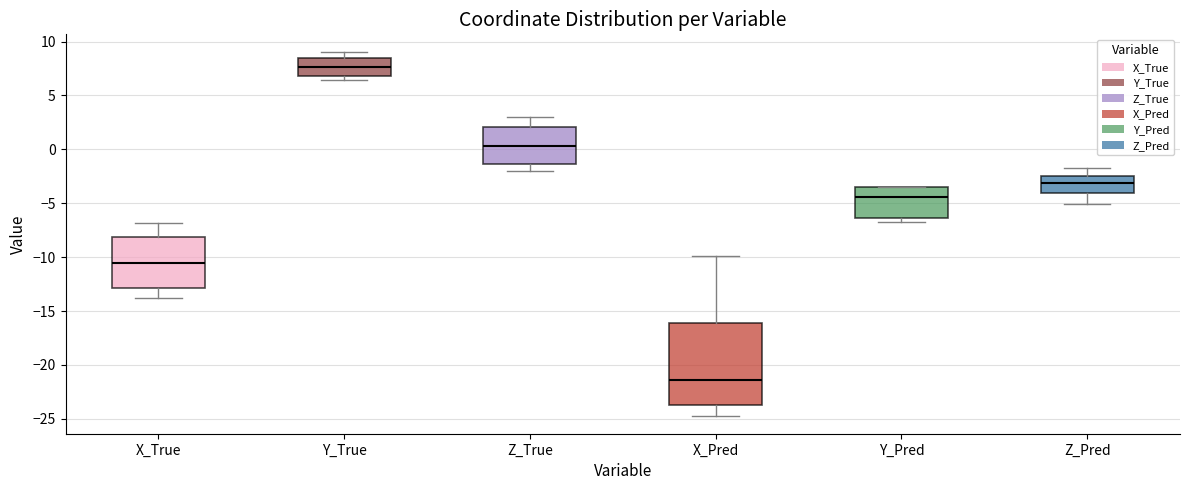

Reading left to right, transcribe this box plot: for each box, give where its median line is, the range the box spans, and where its two whiskers end, as read against the y-axis. The values are not printed on the chart, so give them approximately, as read against the axis.

X_True: median -10.5, box -13.0 to -8.0, whiskers -13.5 to -7.0
Y_True: median 7.5, box 7.0 to 8.5, whiskers 6.5 to 9.0
Z_True: median 0.5, box -1.5 to 2.0, whiskers -2.0 to 3.0
X_Pred: median -21.5, box -23.5 to -16.0, whiskers -24.5 to -10.0
Y_Pred: median -4.5, box -6.5 to -3.5, whiskers -7.0 to -3.5
Z_Pred: median -3.0, box -4.0 to -2.5, whiskers -5.0 to -1.5